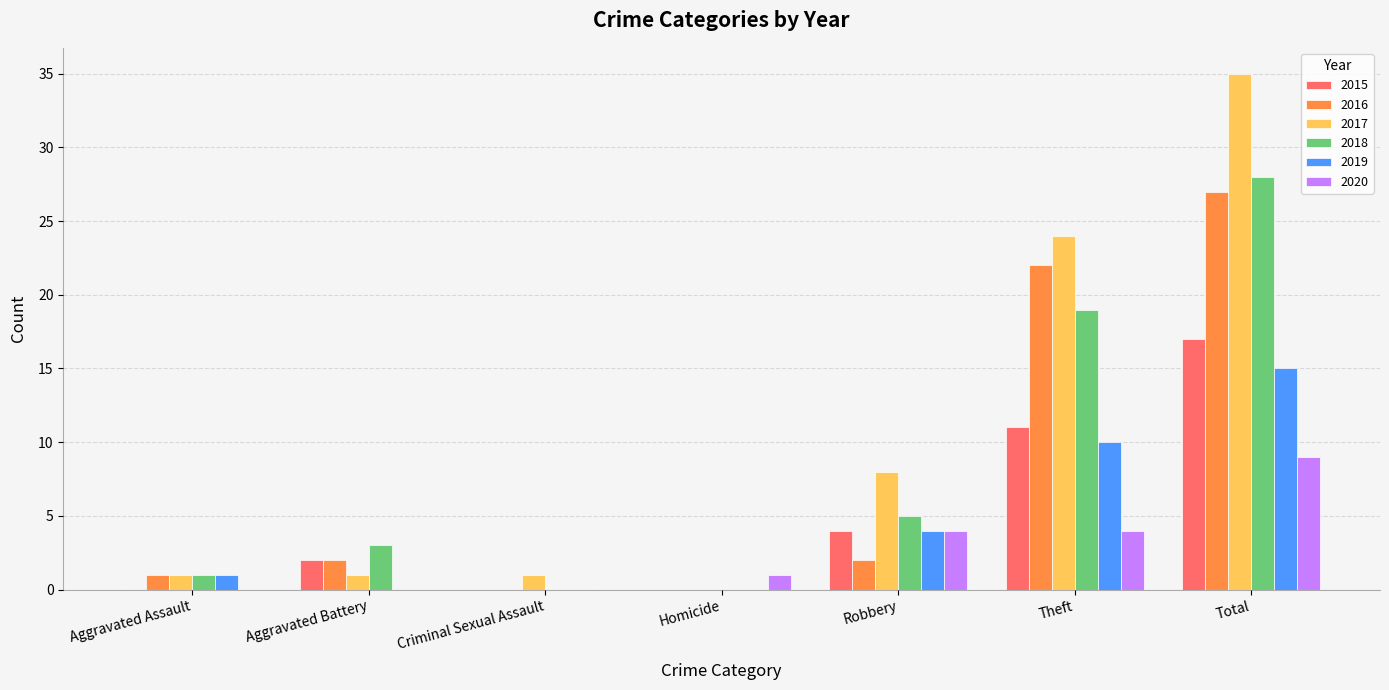

The value of 2015 at Homicide is 0. True or false?

True